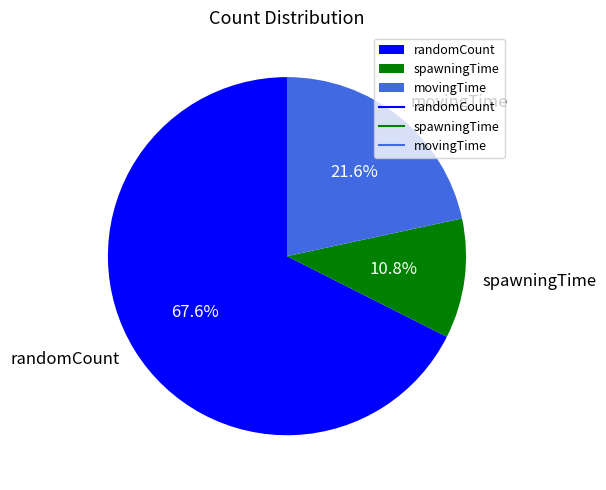

Which has a higher value, spawningTime or movingTime?

movingTime